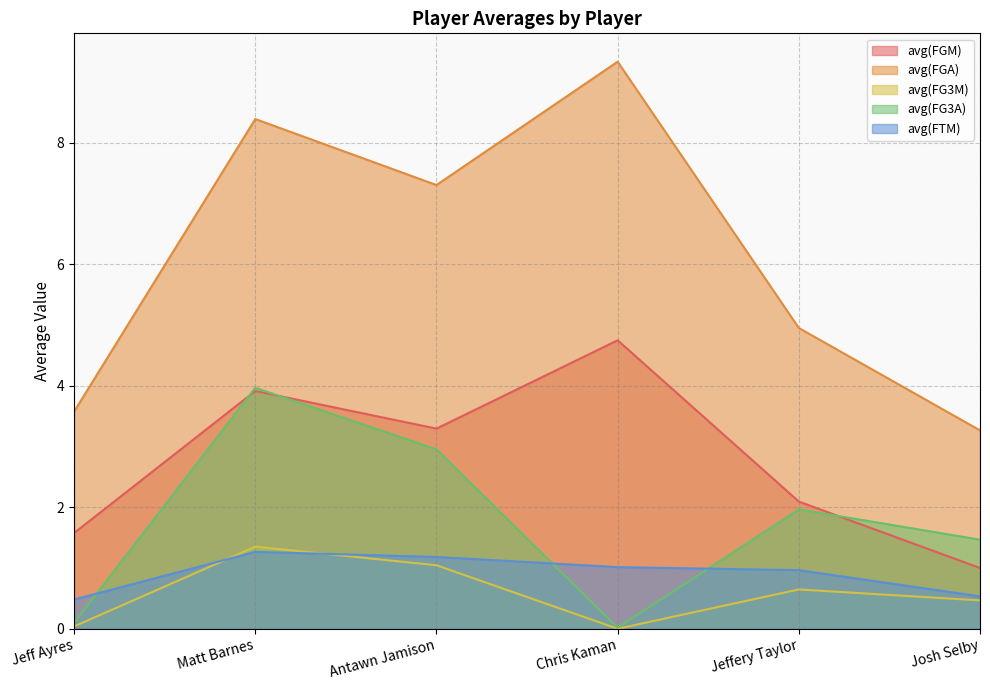

Reading right to left, what are all the values shown in this chart?

avg(FGM): 1.0	2.1	4.8	3.3	3.9	1.6
avg(FGA): 3.3	5.0	9.3	7.3	8.4	3.6
avg(FG3M): 0.5	0.6	0.0	1.0	1.4	0.0
avg(FG3A): 1.5	2.0	0.0	3.0	4.0	0.1
avg(FTM): 0.5	1.0	1.0	1.2	1.3	0.5